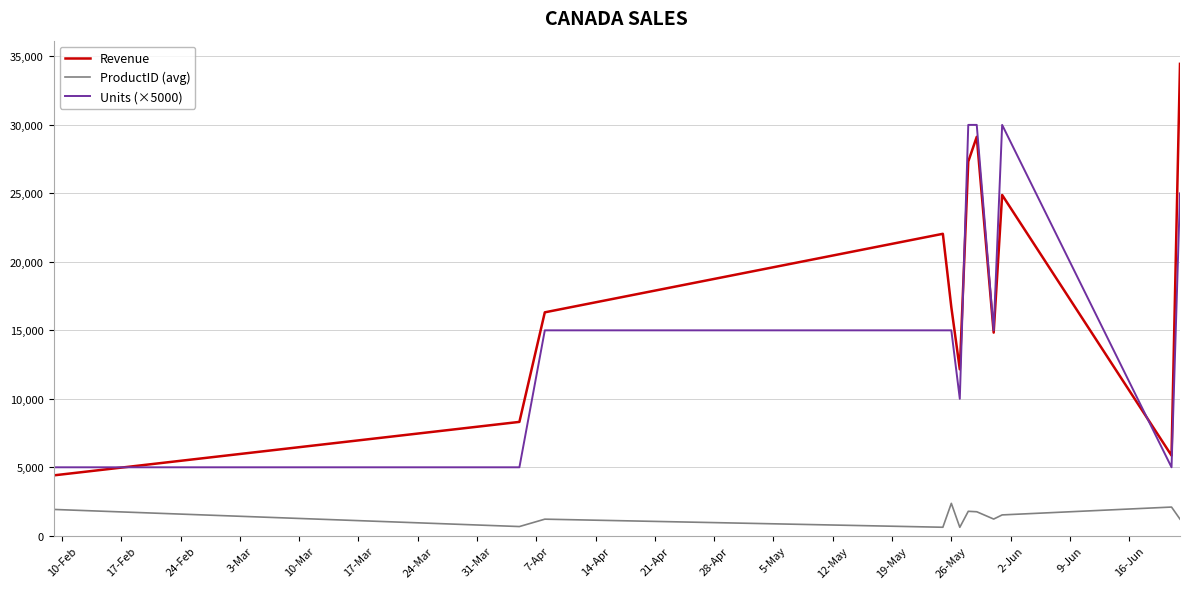

List the series in order of their peak value, lowest first.

ProductID (avg), Units (×5000), Revenue